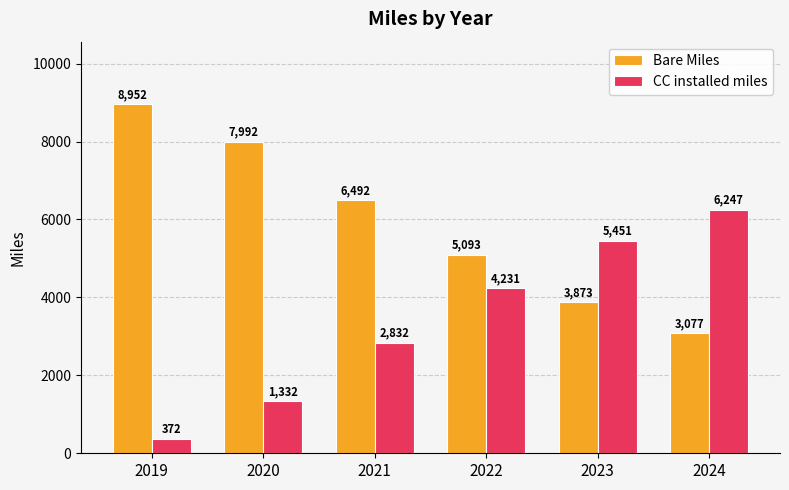

What are all the series names shown in the legend?

Bare Miles, CC installed miles